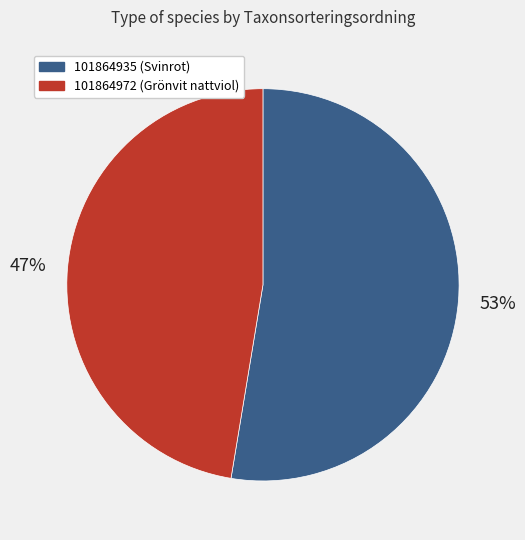

What is the largest slice in the pie chart?

101864935